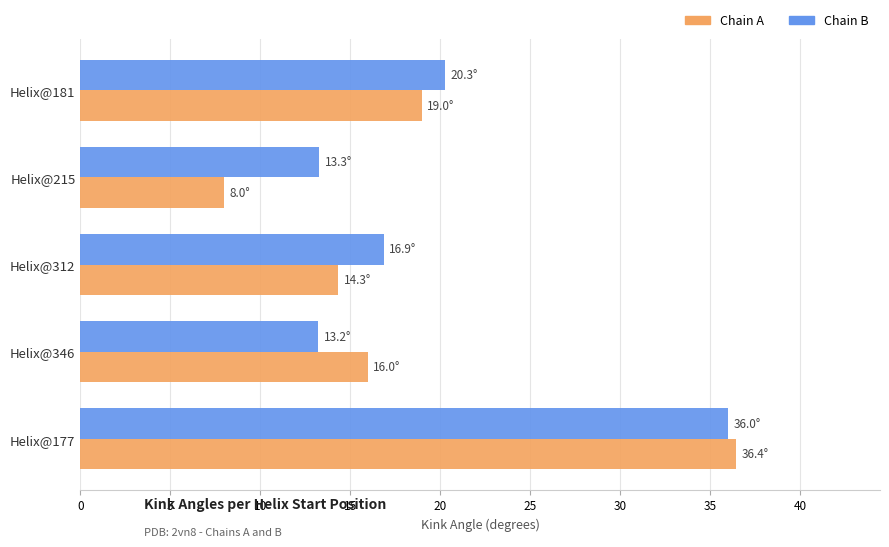

What is the total value across all series at Helix@312?

31.2